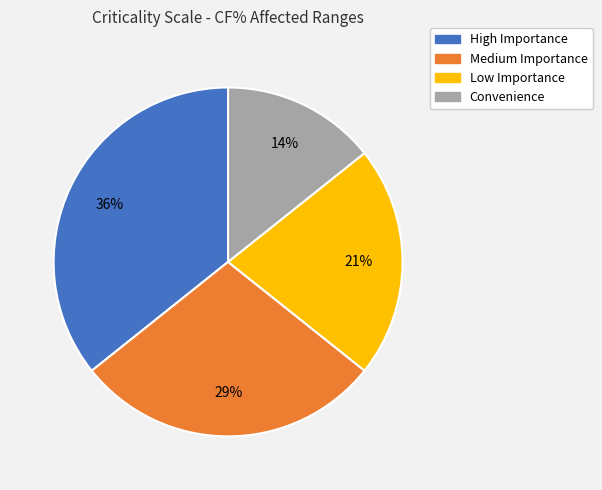

To the nearest percent, what is the average slice percentage?

25%